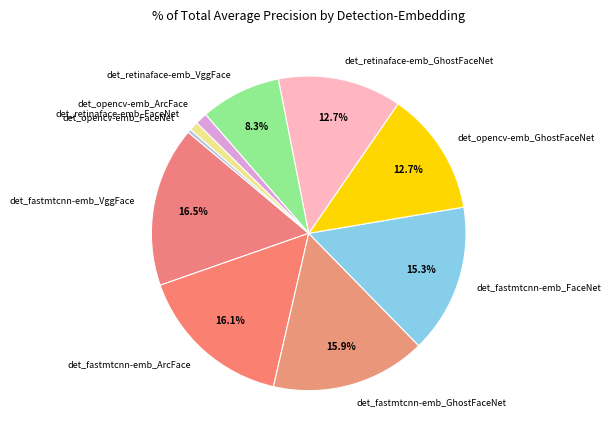

What percentage is NOT represented by det_opencv-emb_GhostFaceNet?

87.3%